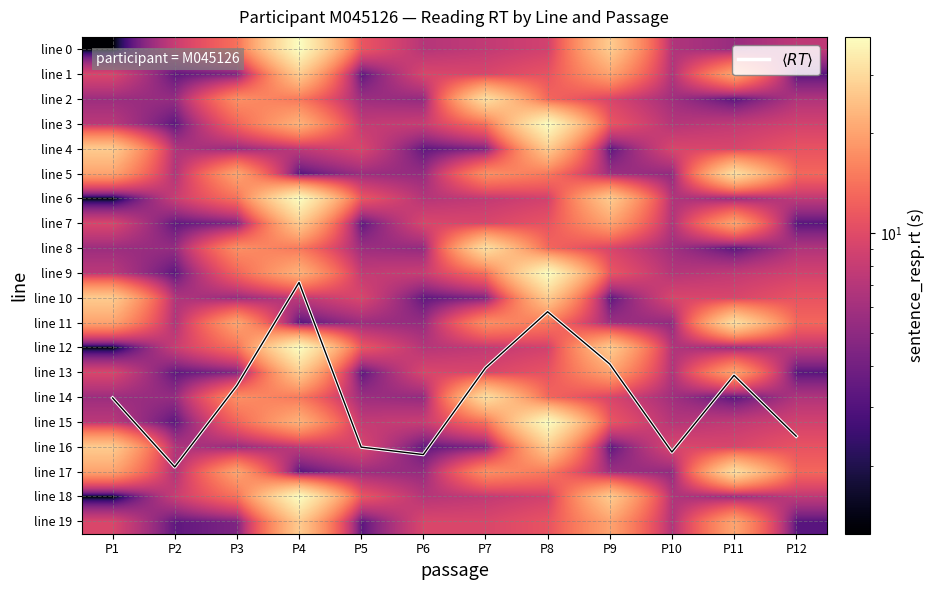

The $\langle RT \rangle$ series shows 15.6 at P12. True or false?

True